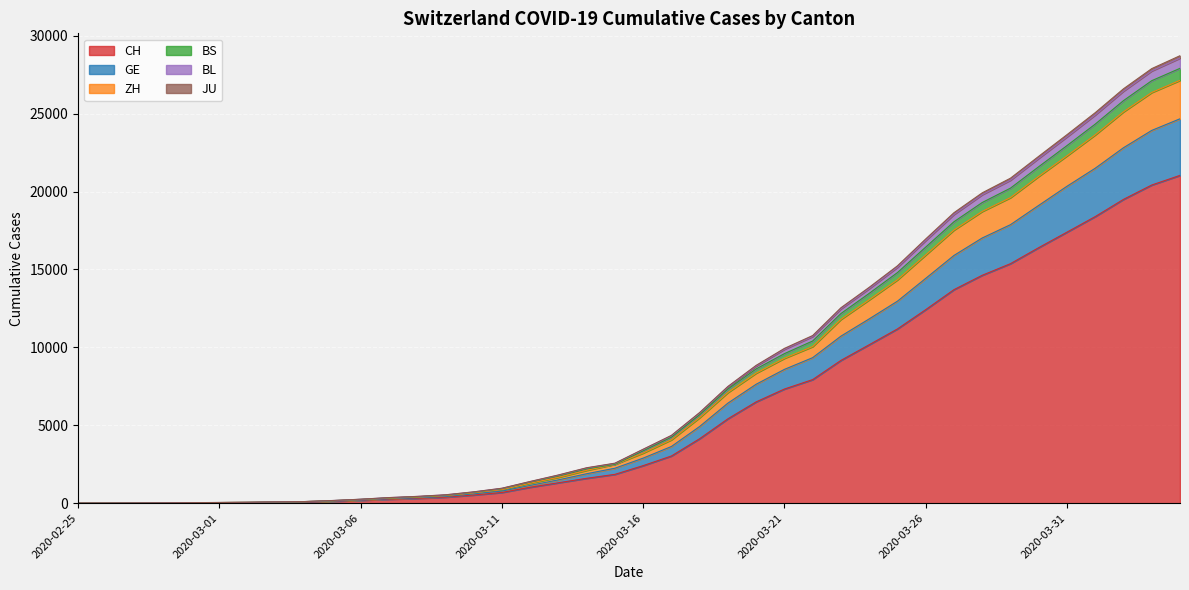

How many values in the BS series exceed 3463?

19